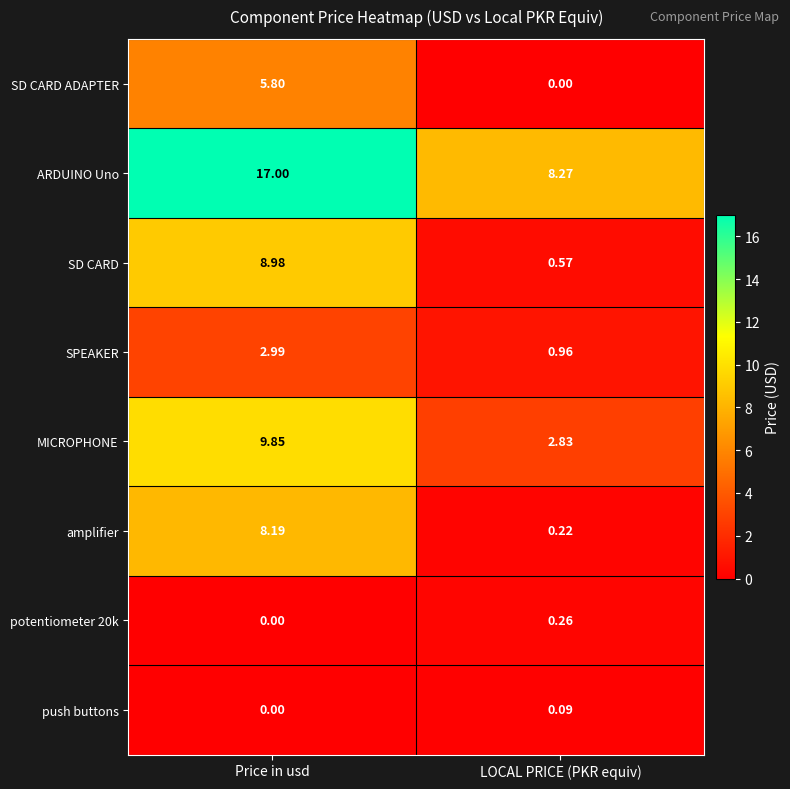

Is the value of push buttons at LOCAL PRICE (PKR equiv) greater than the value of SPEAKER at Price in usd?

No